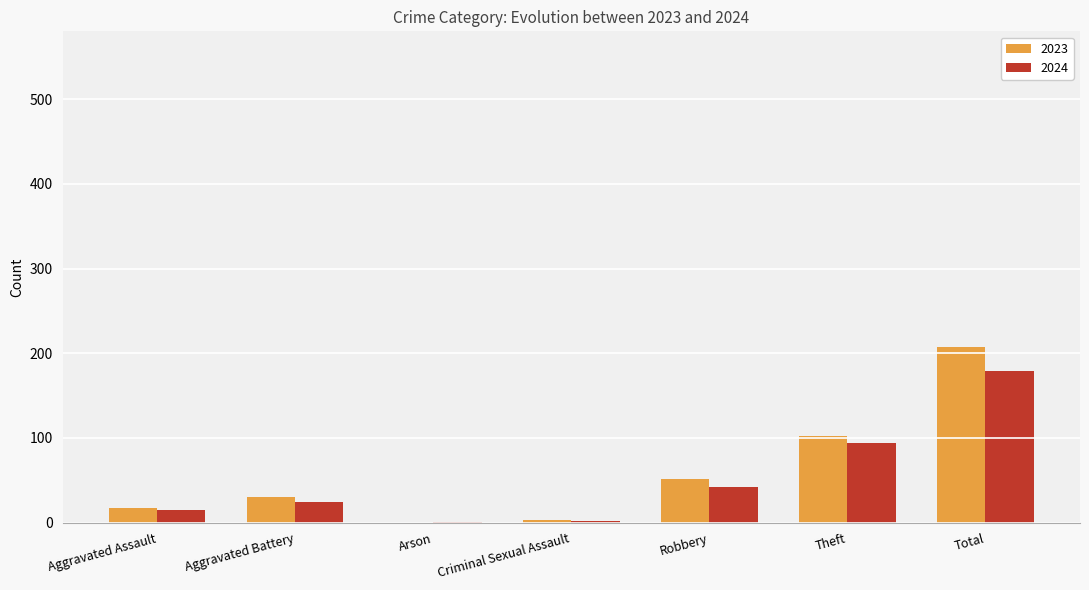

Which series has the largest total across all categories?

2023